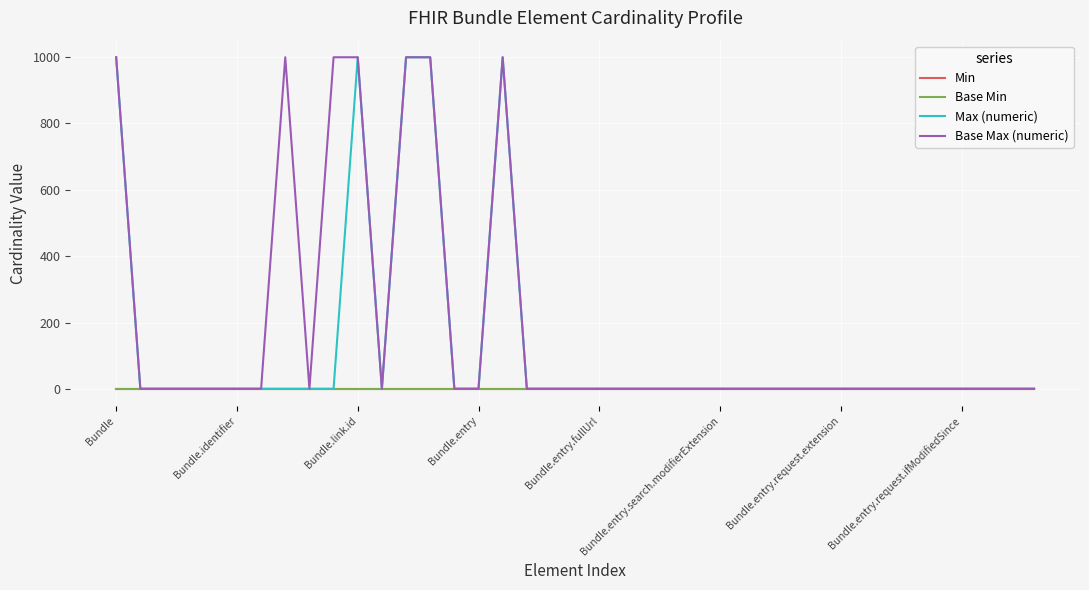

Does the chart have visible grid lines?

Yes